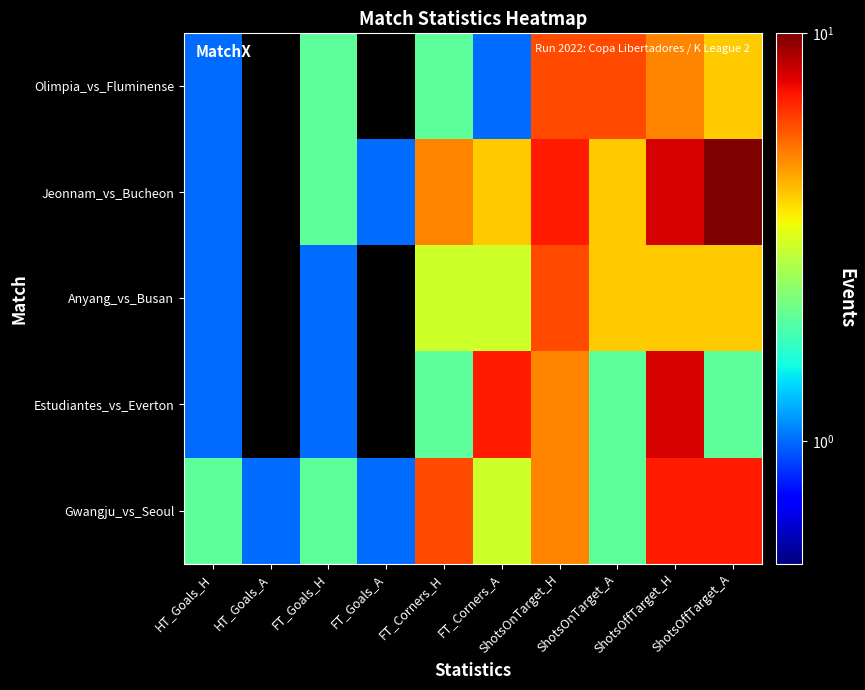

At how many categories does at least one series exceed 5?

6